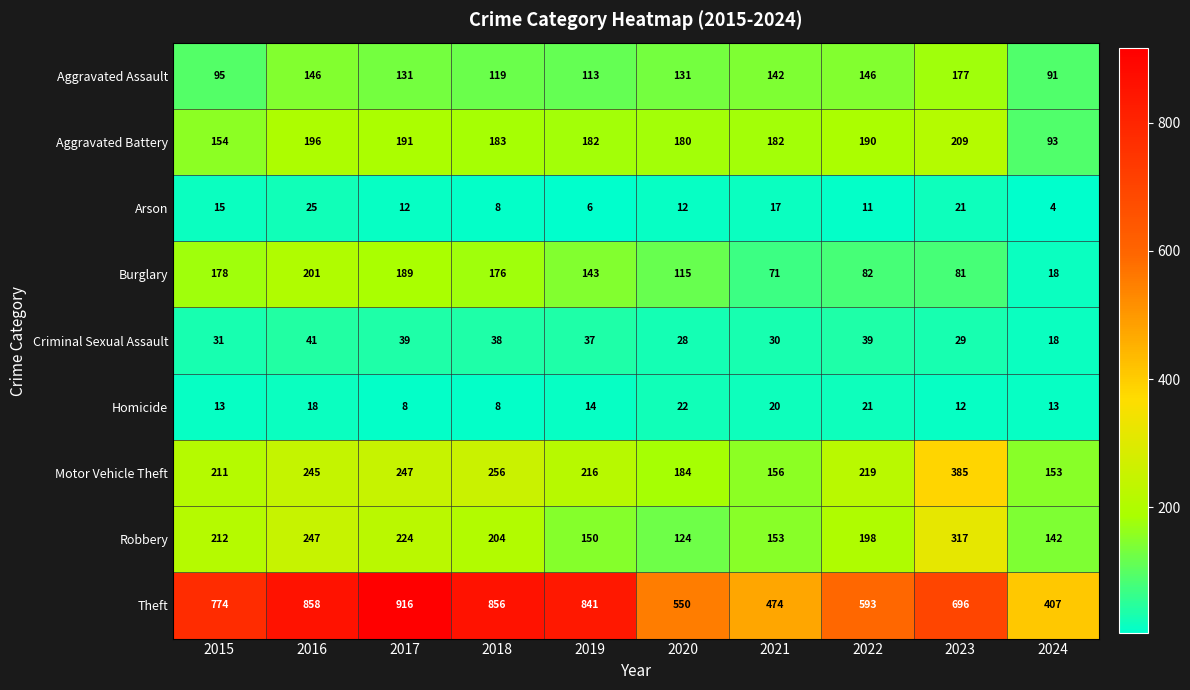

What is the difference between the highest and lowest values at 2017?

908